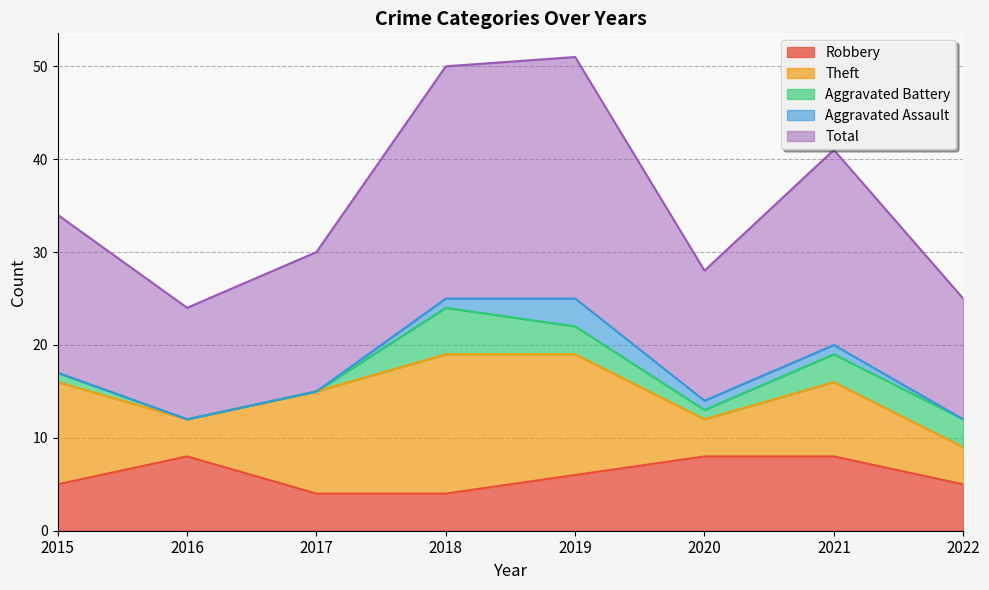

How many data points in Aggravated Assault are less than 1?

4